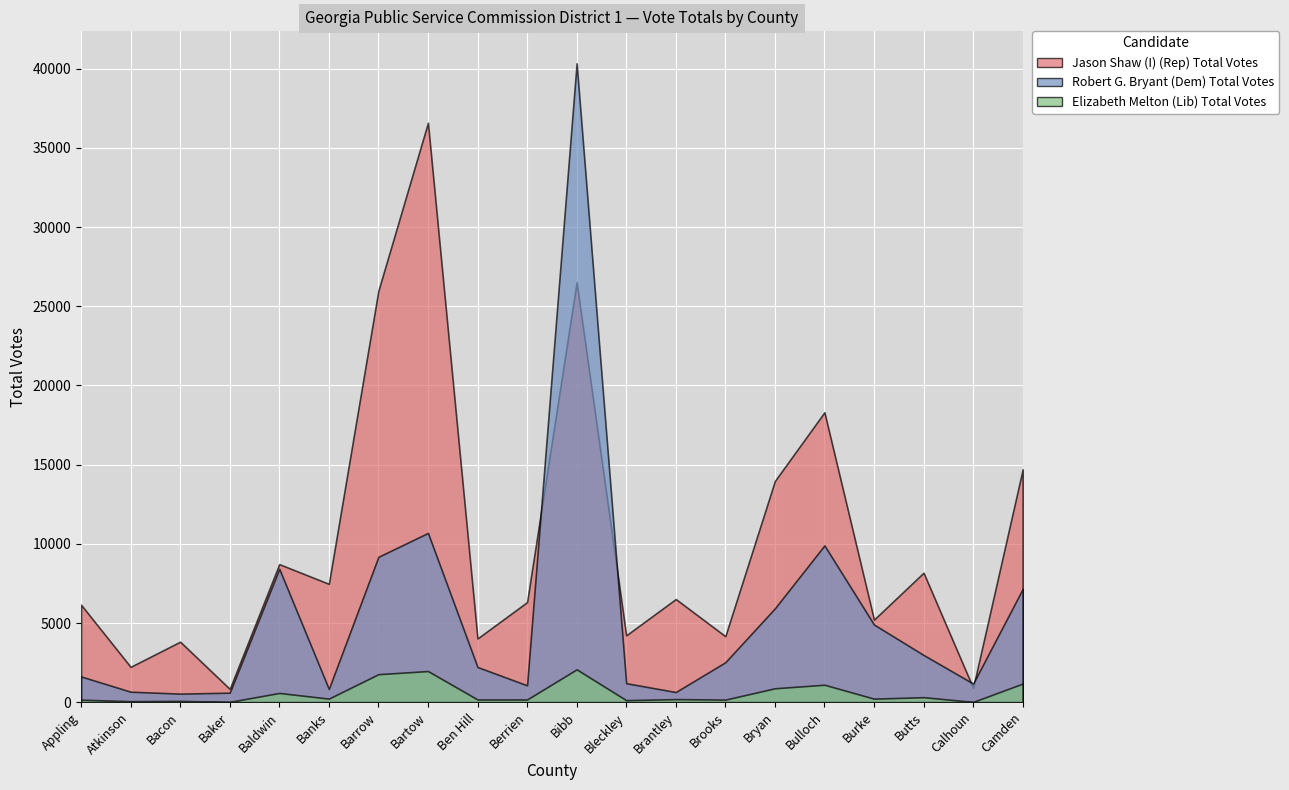

Rank the series by their maximum value, from highest to lowest.

Robert G. Bryant (Dem) Total Votes, Jason Shaw (I) (Rep) Total Votes, Elizabeth Melton (Lib) Total Votes